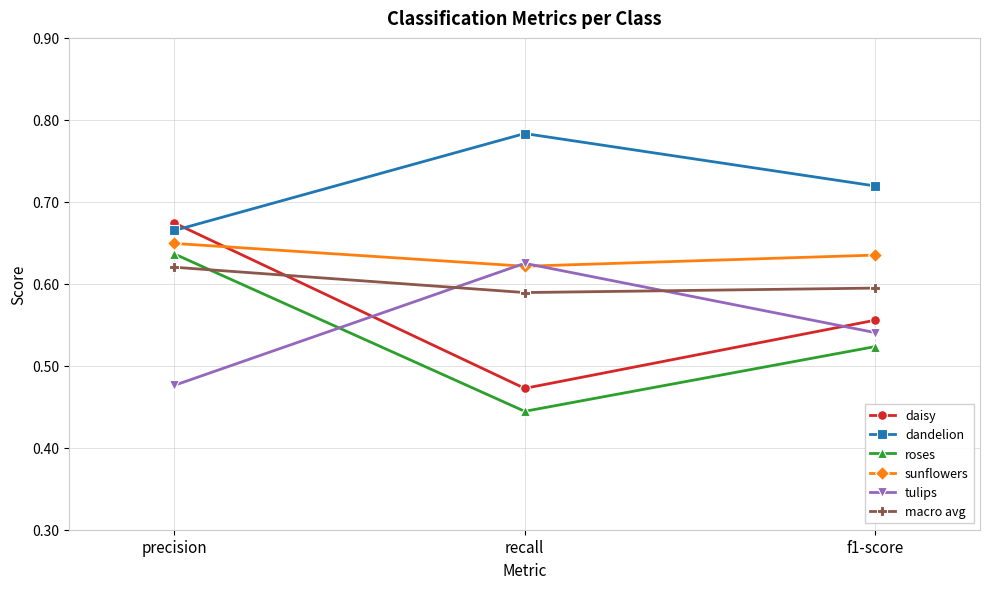

Rank the categories by macro avg value from highest to lowest.

precision, f1-score, recall